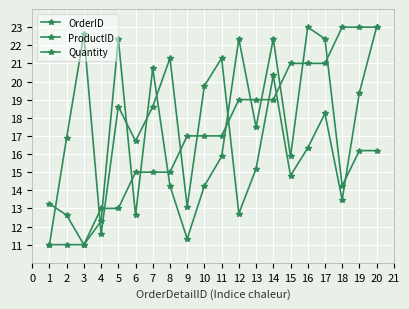

Count the number of data series in this chart.

3